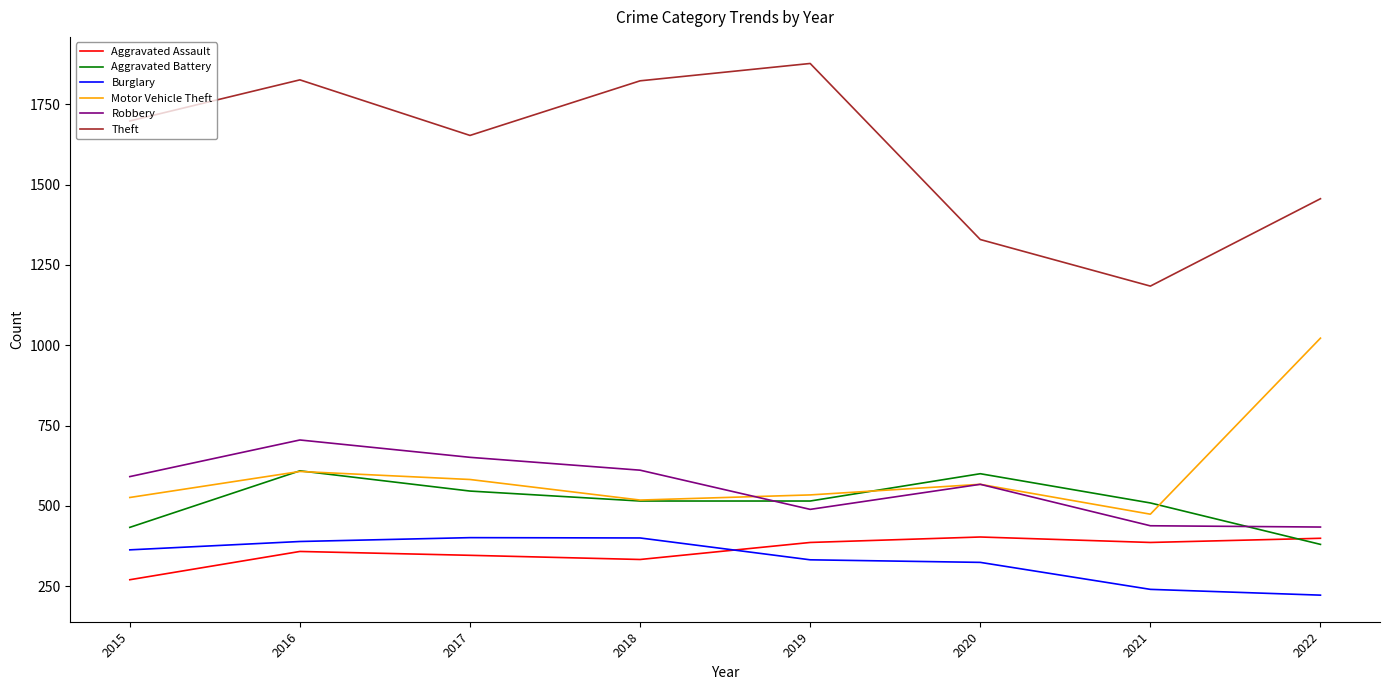

Which series has the largest total across all categories?

Theft